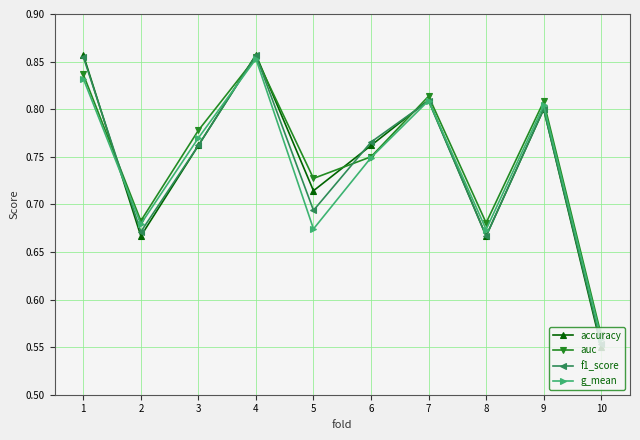

What are all the series names shown in the legend?

accuracy, auc, f1_score, g_mean